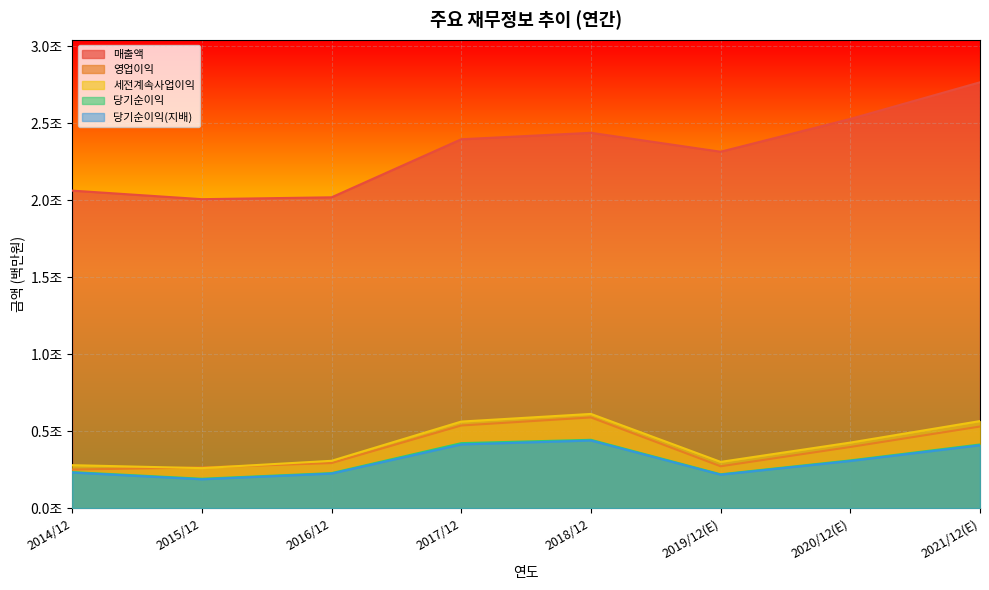

What is the difference between the maximum and minimum values in the 당기순이익 series?

252848